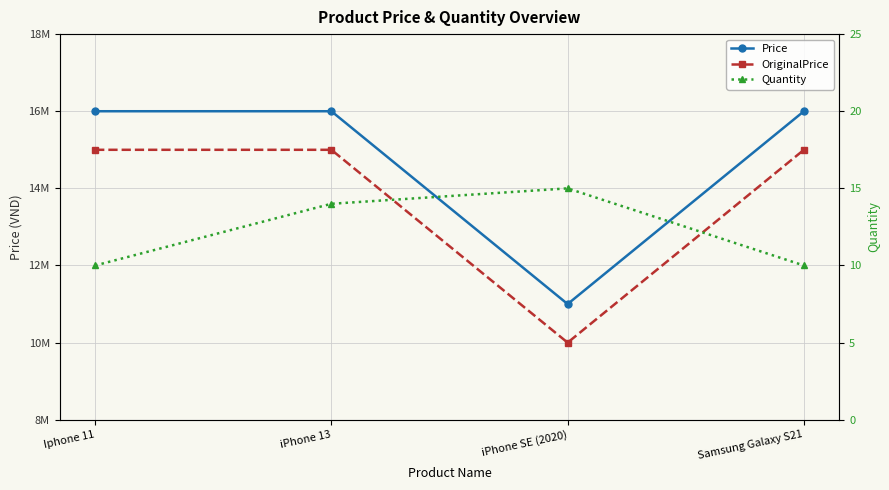

Reading left to right, what are all the values shown in this chart?

Price: 16000000	16000000	11000000	15999999
OriginalPrice: 15000000	15000000	10000000	15000000
Quantity: 10	14	15	10